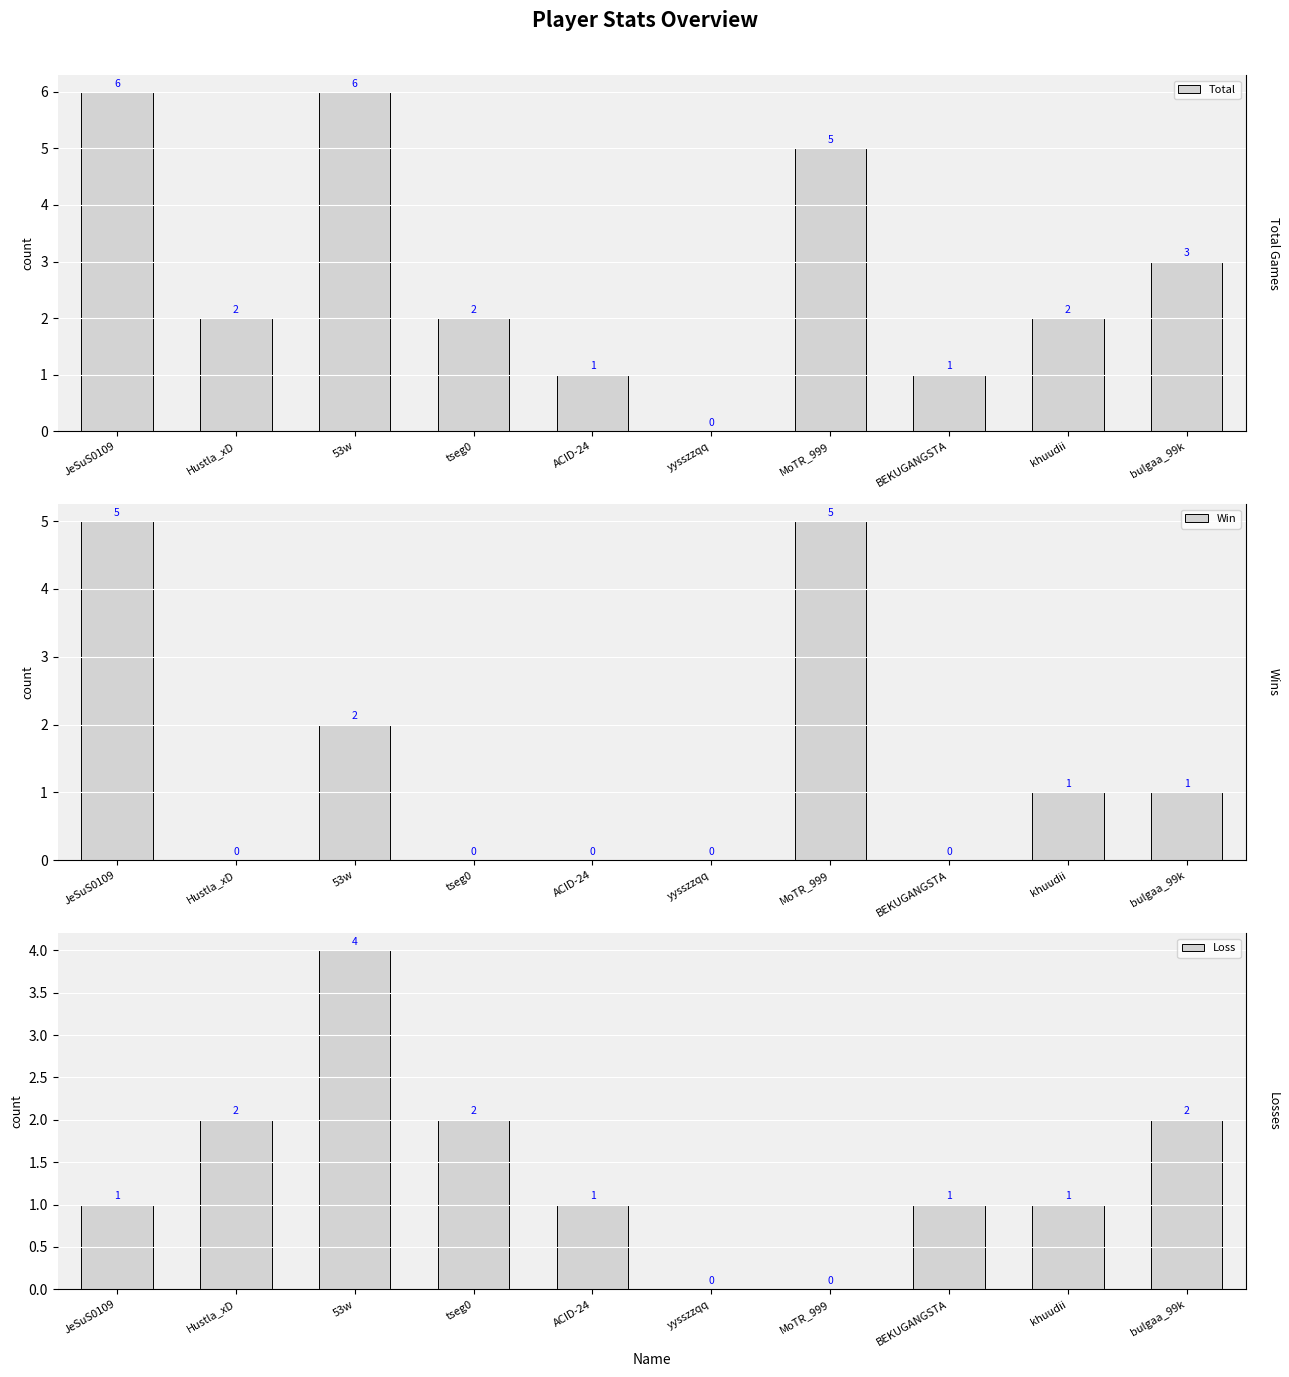

What is the difference between the maximum and minimum values in the Loss series?

4